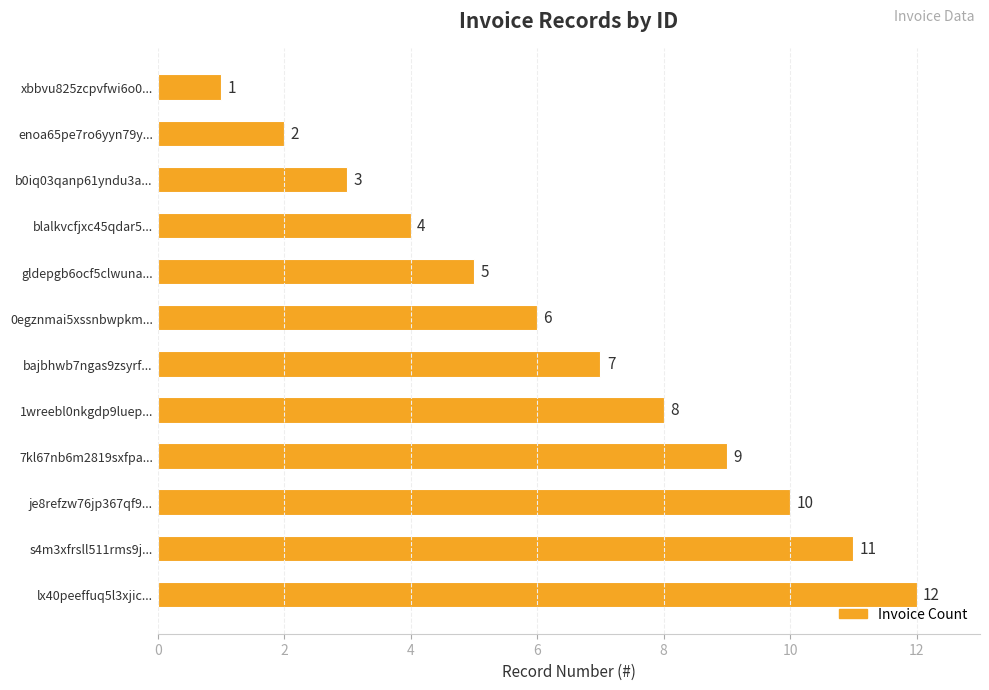

What is the label of the 9th bar from the bottom?

blalkvcfjxc45qdar5...